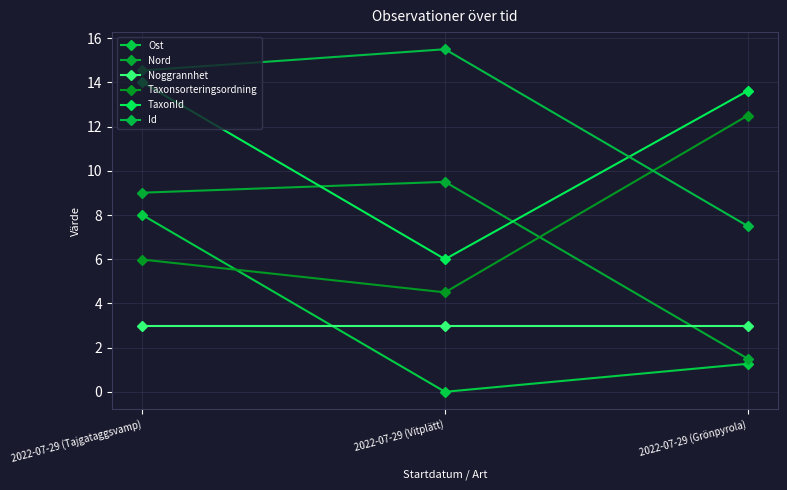

At which label is TaxonId closest to 10?

2022-07-29 (Grönpyrola)